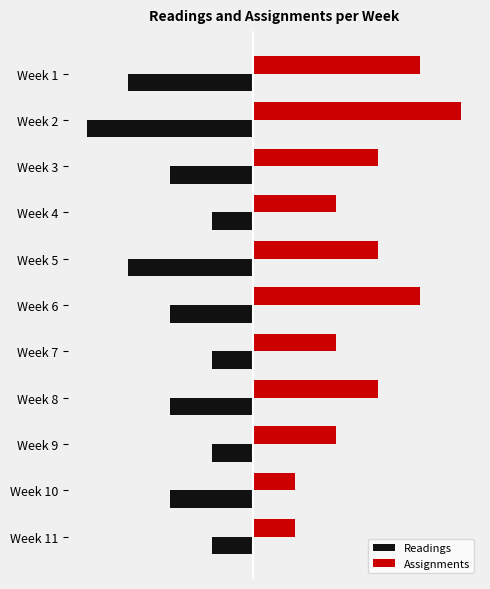

What are all the series names shown in the legend?

Readings, Assignments